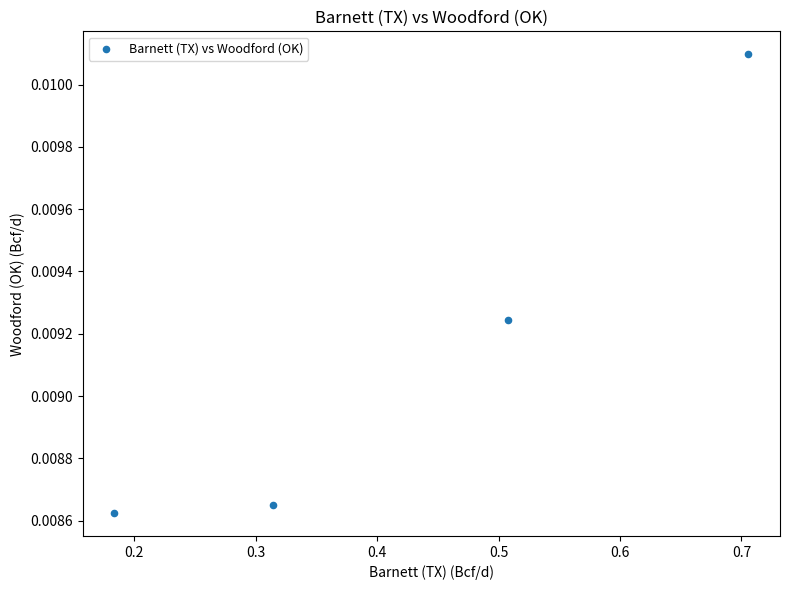

What is the range of X values (max minus min)?

0.5